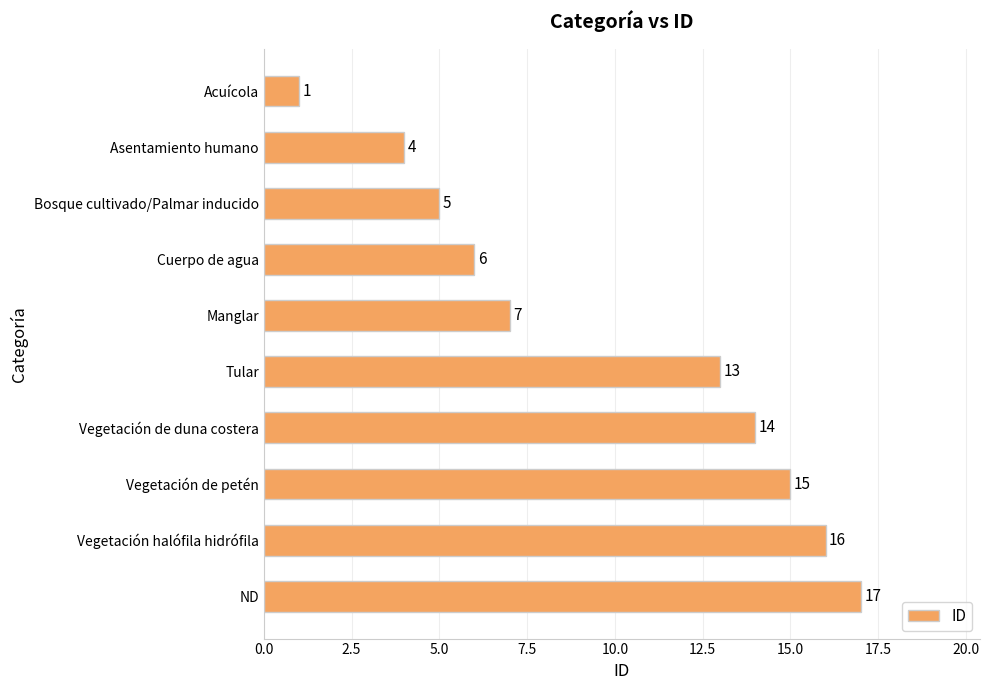

What is the sum of all values?

98